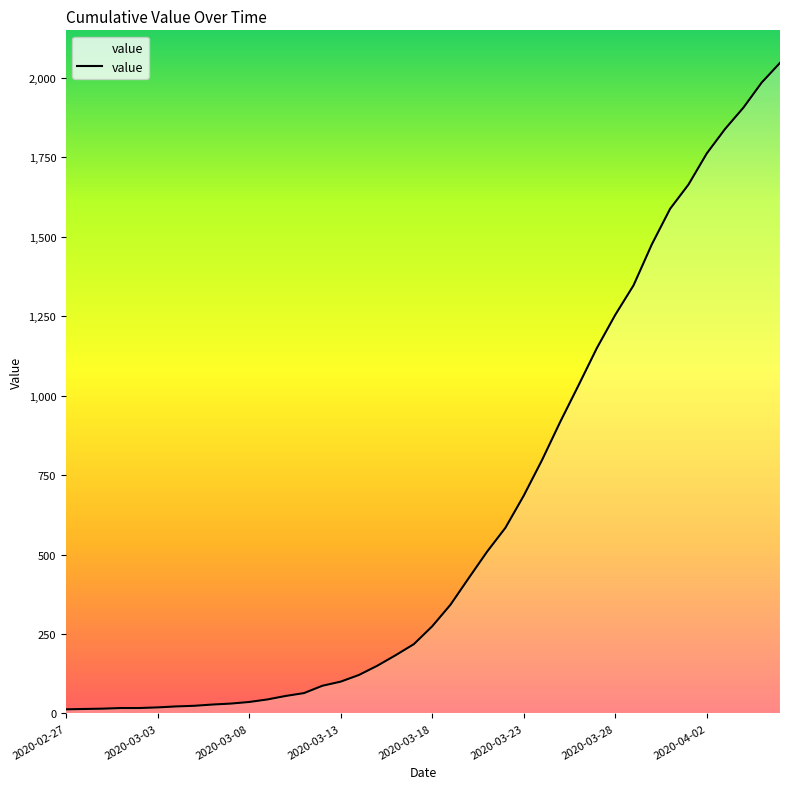

What is the greatest value displayed?

2047